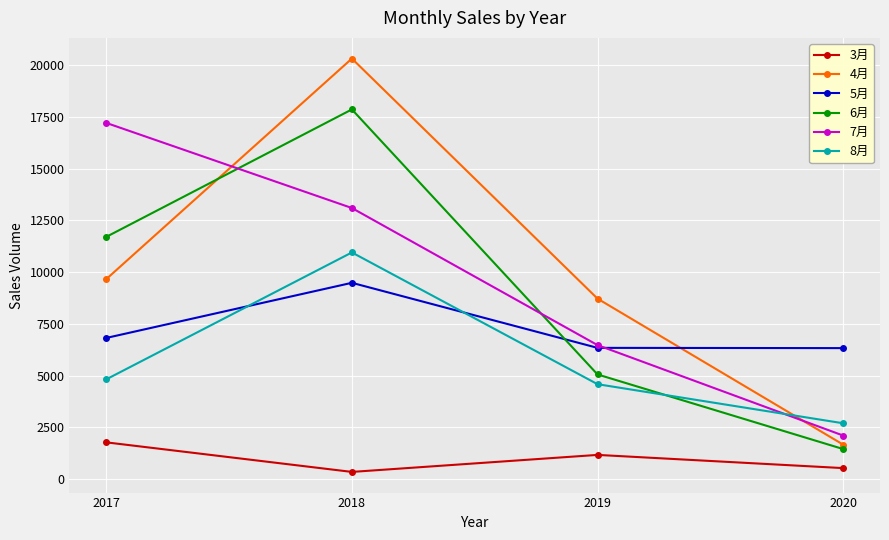

Where is the first local maximum for 4月?

2018